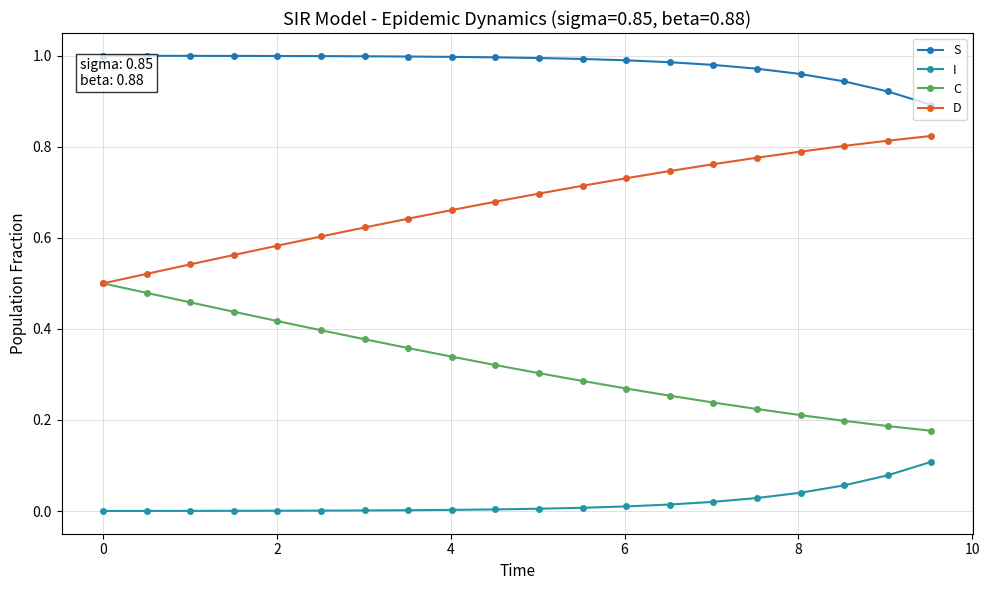

Rank the series by their average value, from lowest to highest.

I, C, D, S